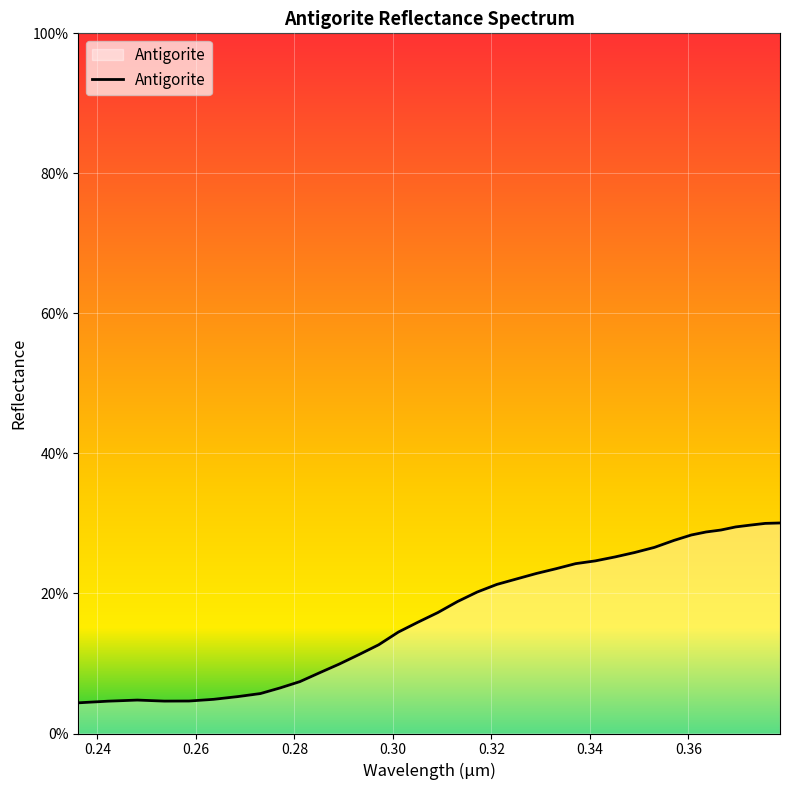

Reading left to right, what are all the values shown in this chart?

0.0	0.0	0.0	0.0	0.0	0.0	0.1	0.1	0.1	0.1	0.1	0.1	0.1	0.1	0.1	0.2	0.2	0.2	0.2	0.2	0.2	0.2	0.2	0.2	0.2	0.3	0.3	0.3	0.3	0.3	0.3	0.3	0.3	0.3	0.3	0.3